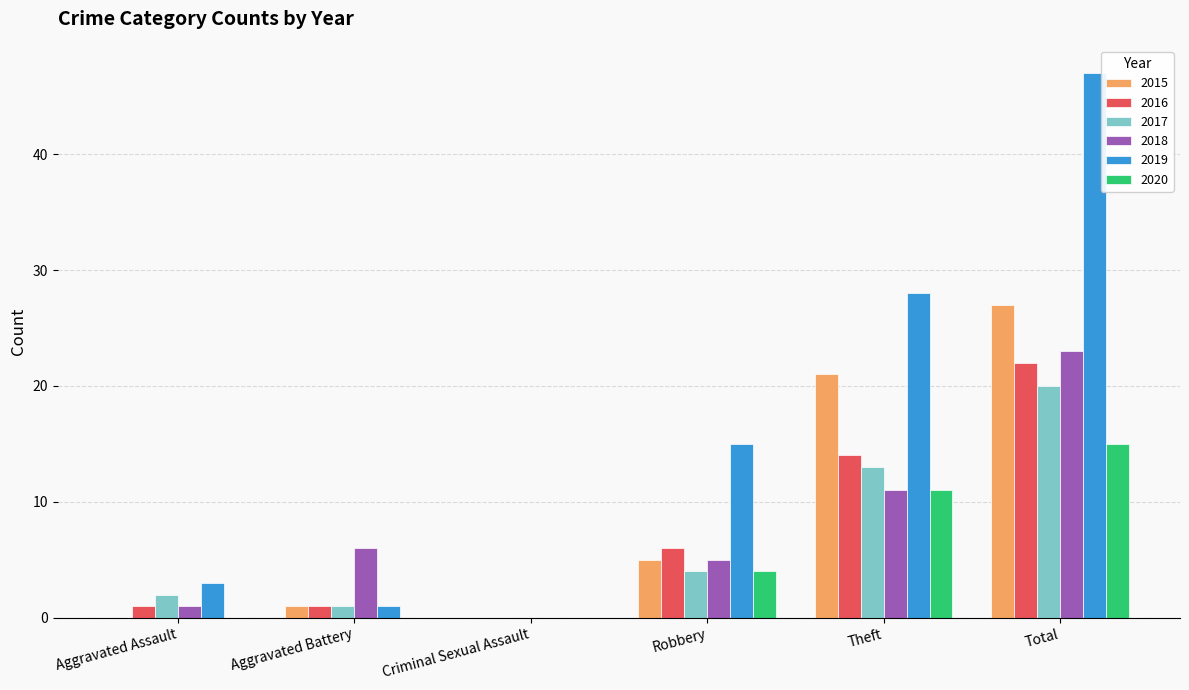

Reading left to right, what are all the values shown in this chart?

2015: 0	1	0	5	21	27
2016: 1	1	0	6	14	22
2017: 2	1	0	4	13	20
2018: 1	6	0	5	11	23
2019: 3	1	0	15	28	47
2020: 0	0	0	4	11	15